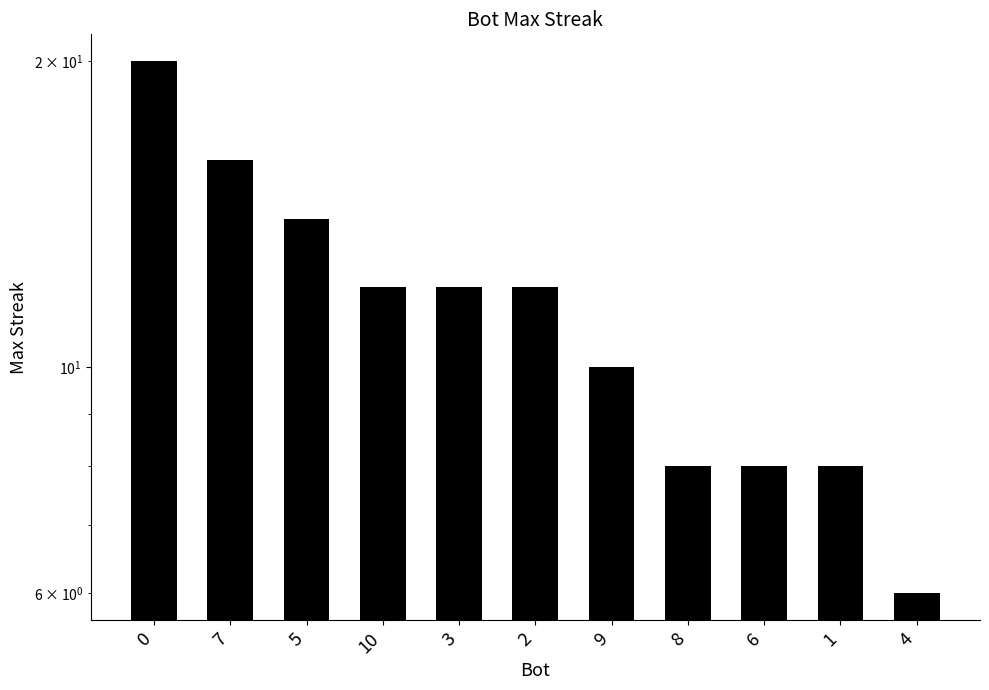

How many distinct data groups are displayed?

1